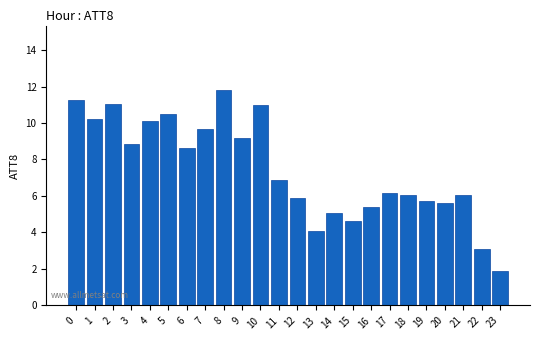

Which category has the highest value across all series?

8